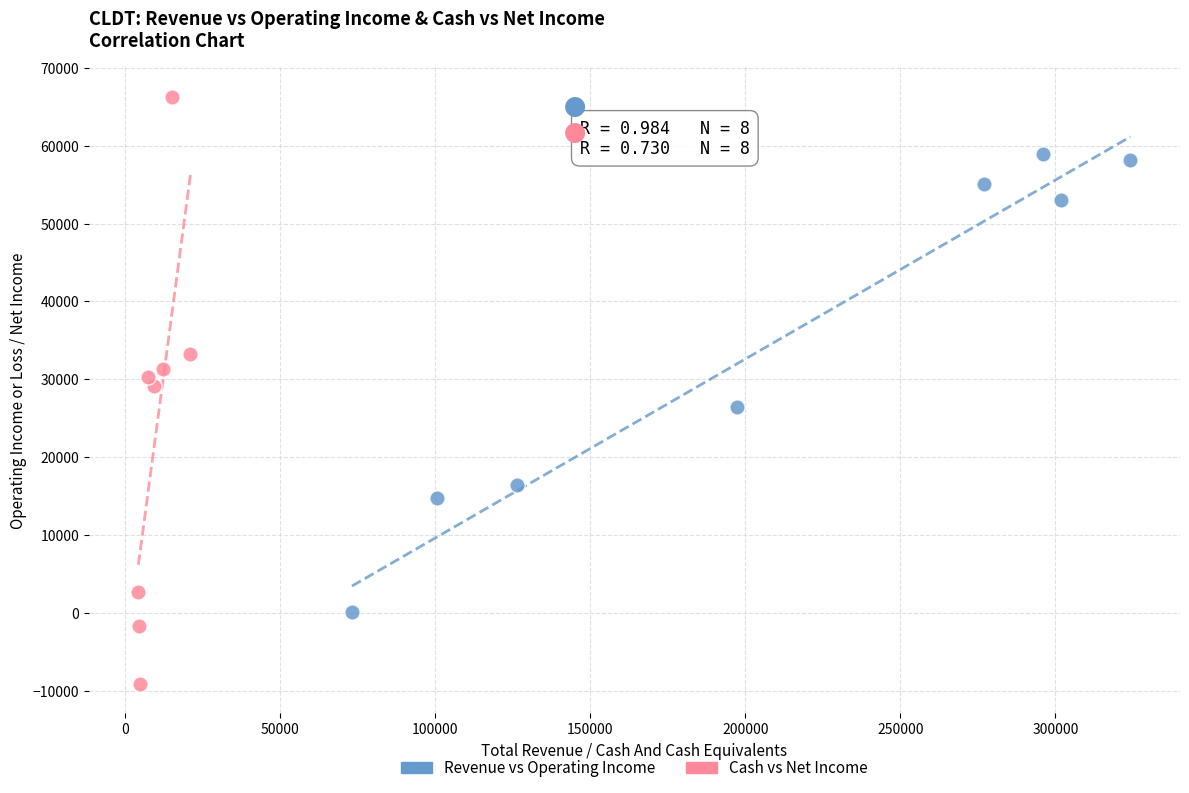

Which series contains the highest Y value?

Cash vs Net Income